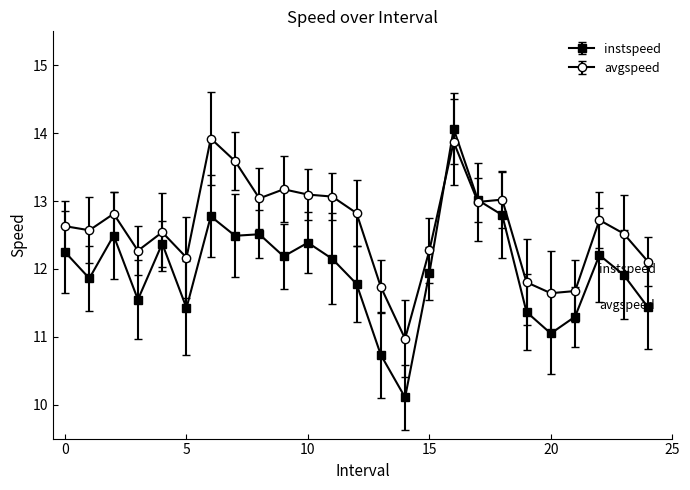

Which series has the largest total across all categories?

avgspeed